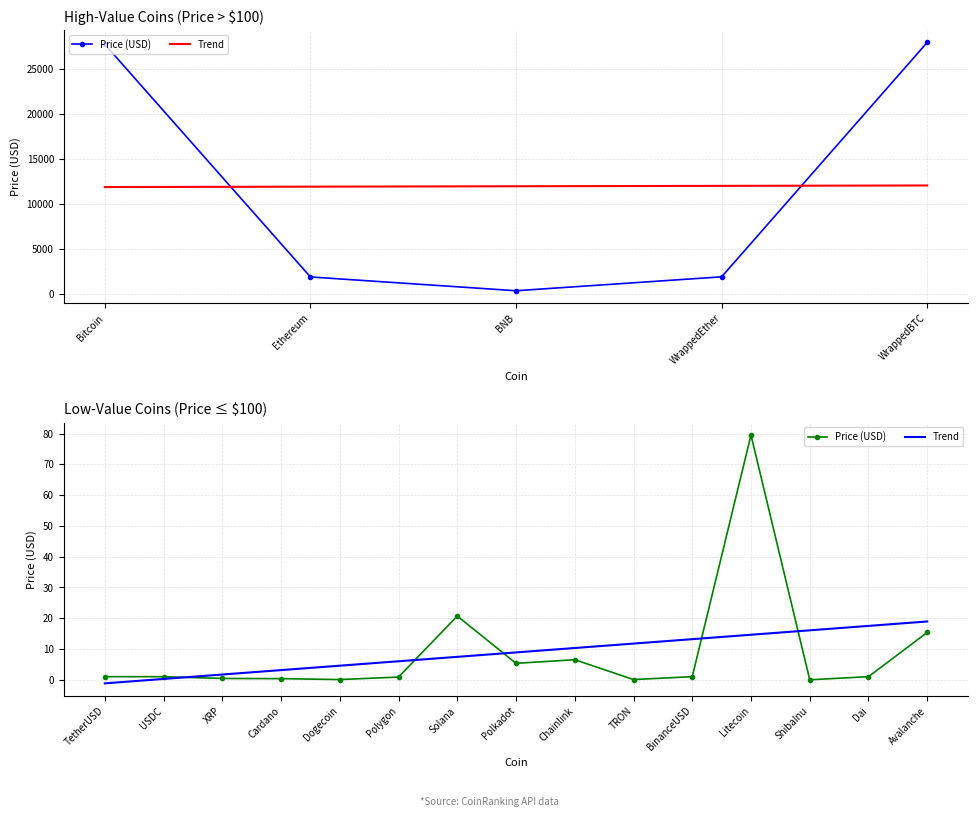

How many data points in Price (USD) are less than 1?

6